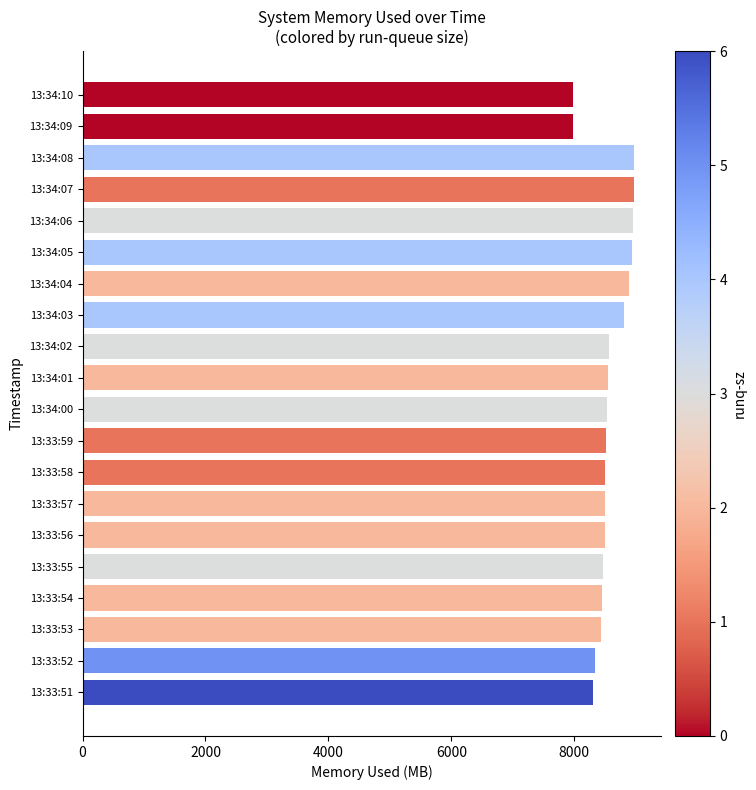

What is the greatest value displayed?

8970.2